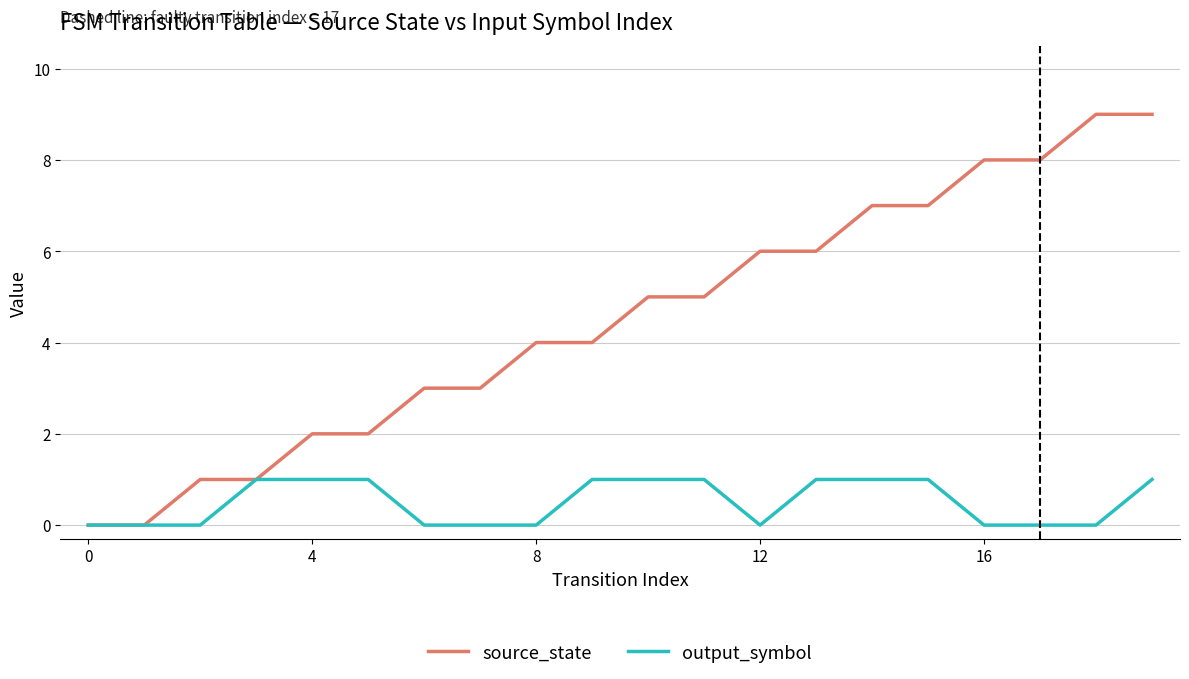

Which series has the largest range (max minus min)?

source_state